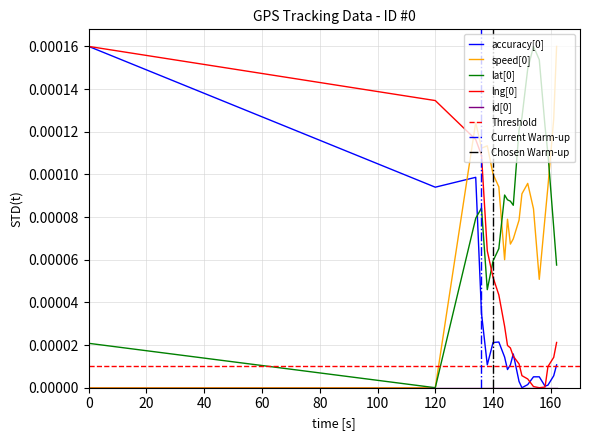

How many lat values are between 0 and 1?

20